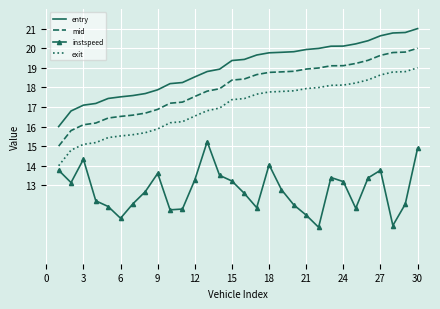

Which series has the largest total across all categories?

entry